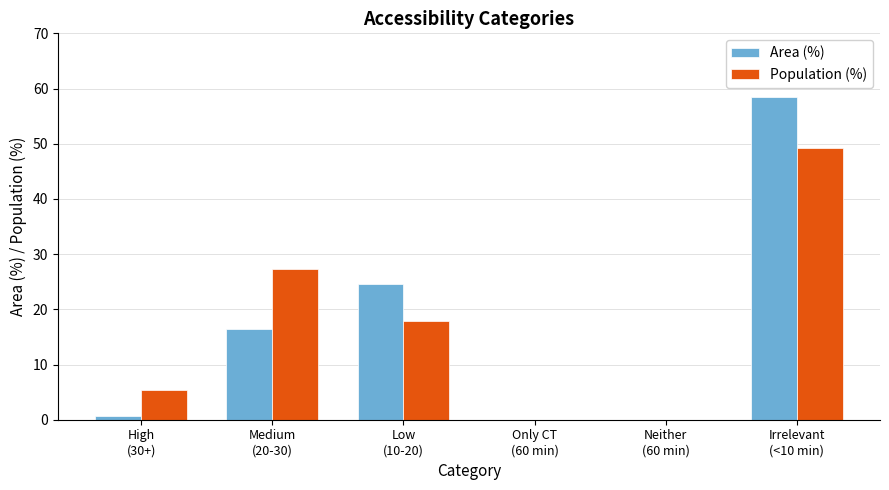

How many data points does each series have?

6